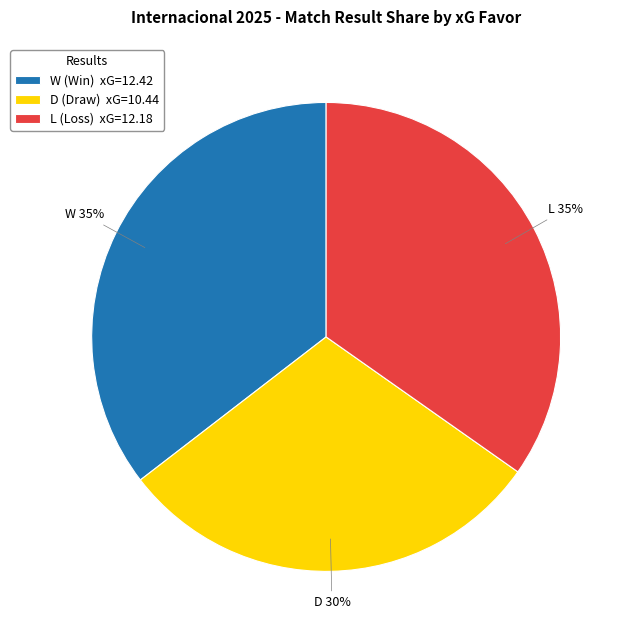

To the nearest percent, what portion does L represent?

35%